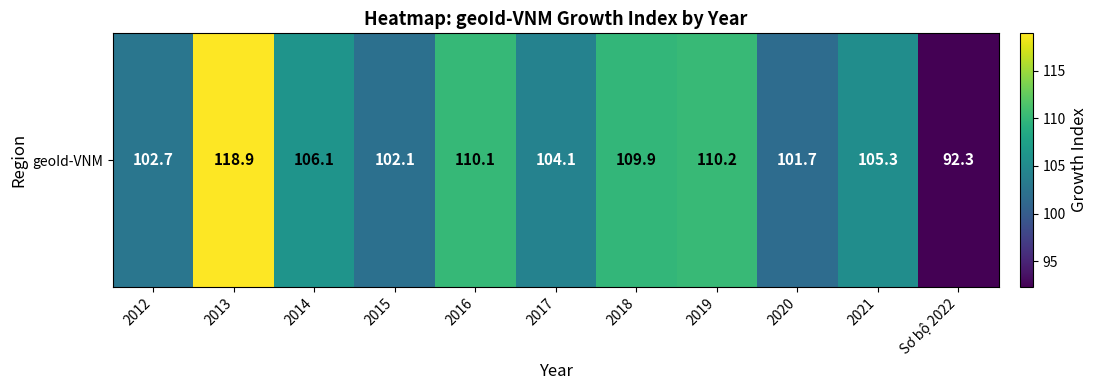

List the labels in order of value, largest first.

2013, 2019, 2016, 2018, 2014, 2021, 2017, 2012, 2015, 2020, Sơ bộ 2022